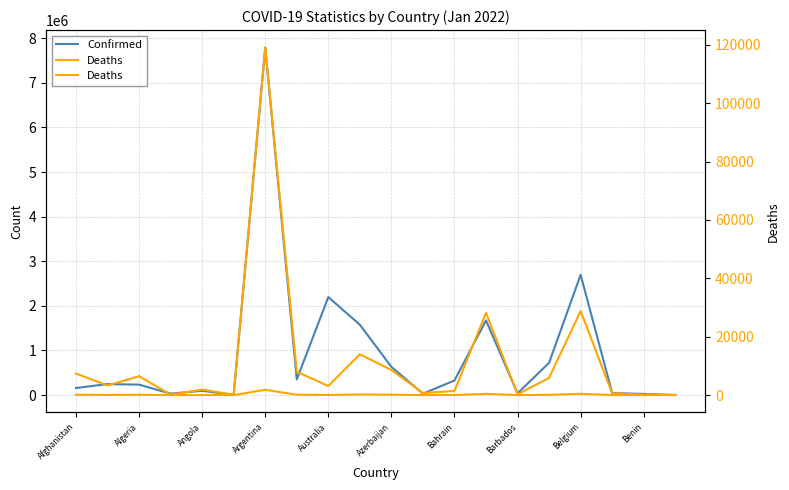

Is it true that Deaths equals 277 at Benin?

False